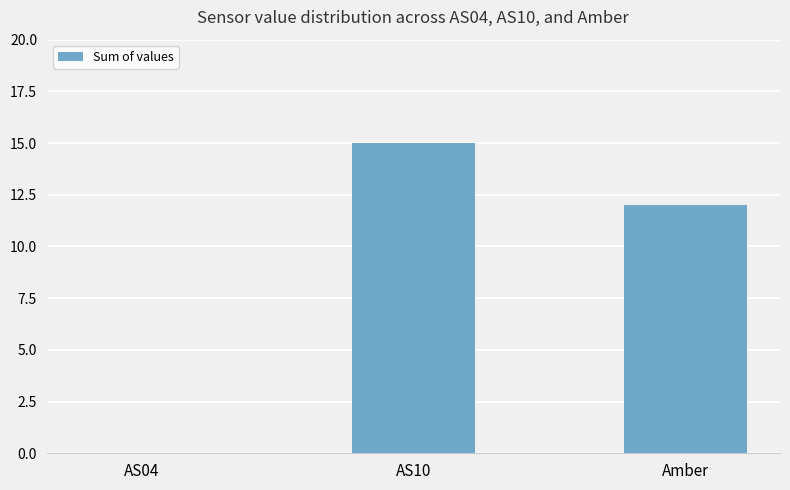

Reading left to right, list all the values displayed in this chart.

0	15	12